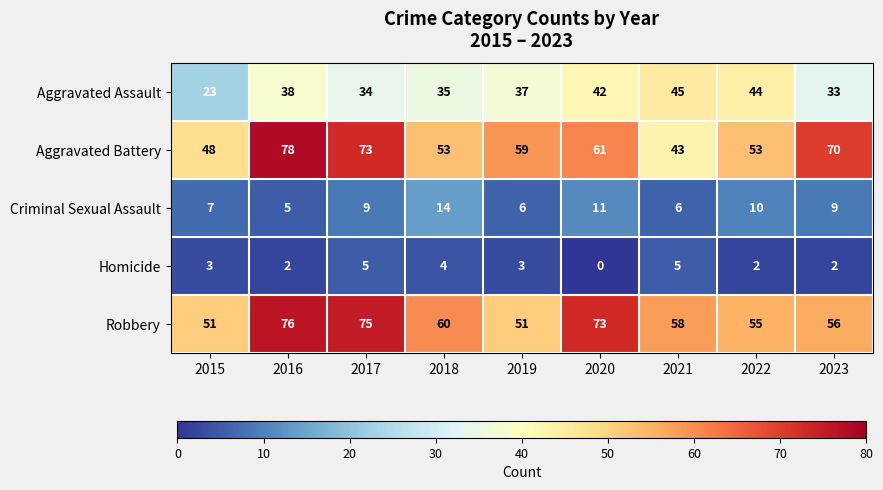

What is the minimum value for Robbery?

51